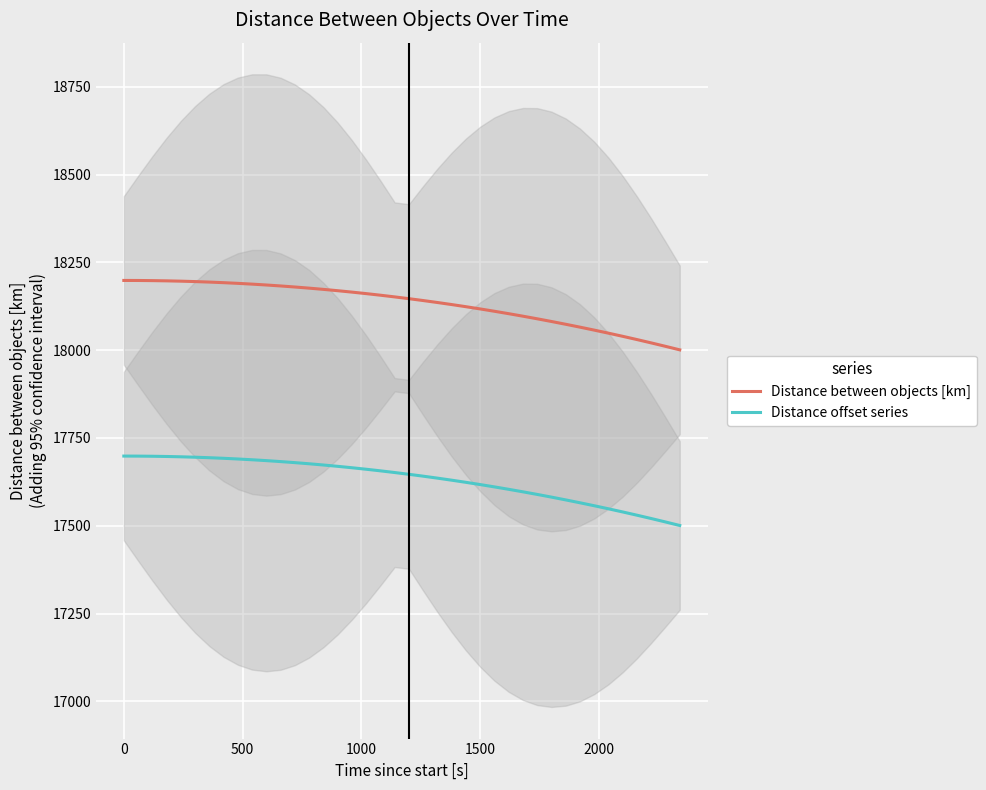

How many data points in Distance offset series are less than 17651?

20